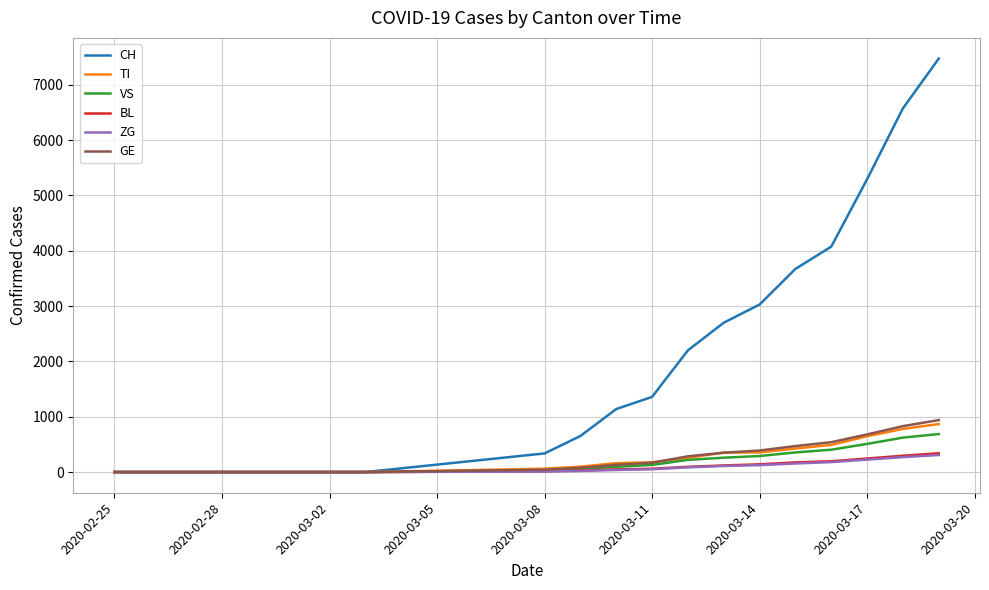

What is the highest value of the CH series?

7474